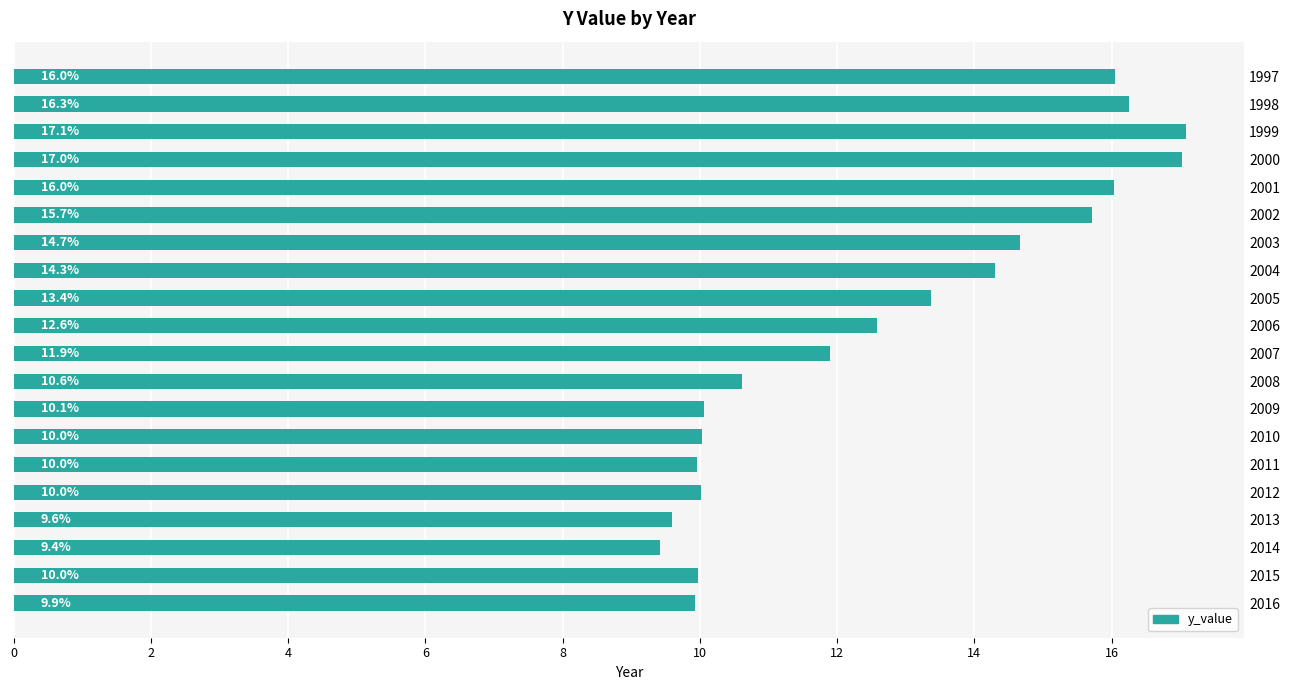

What is the ratio of the value at 2008 to the value at 2010?

1.1